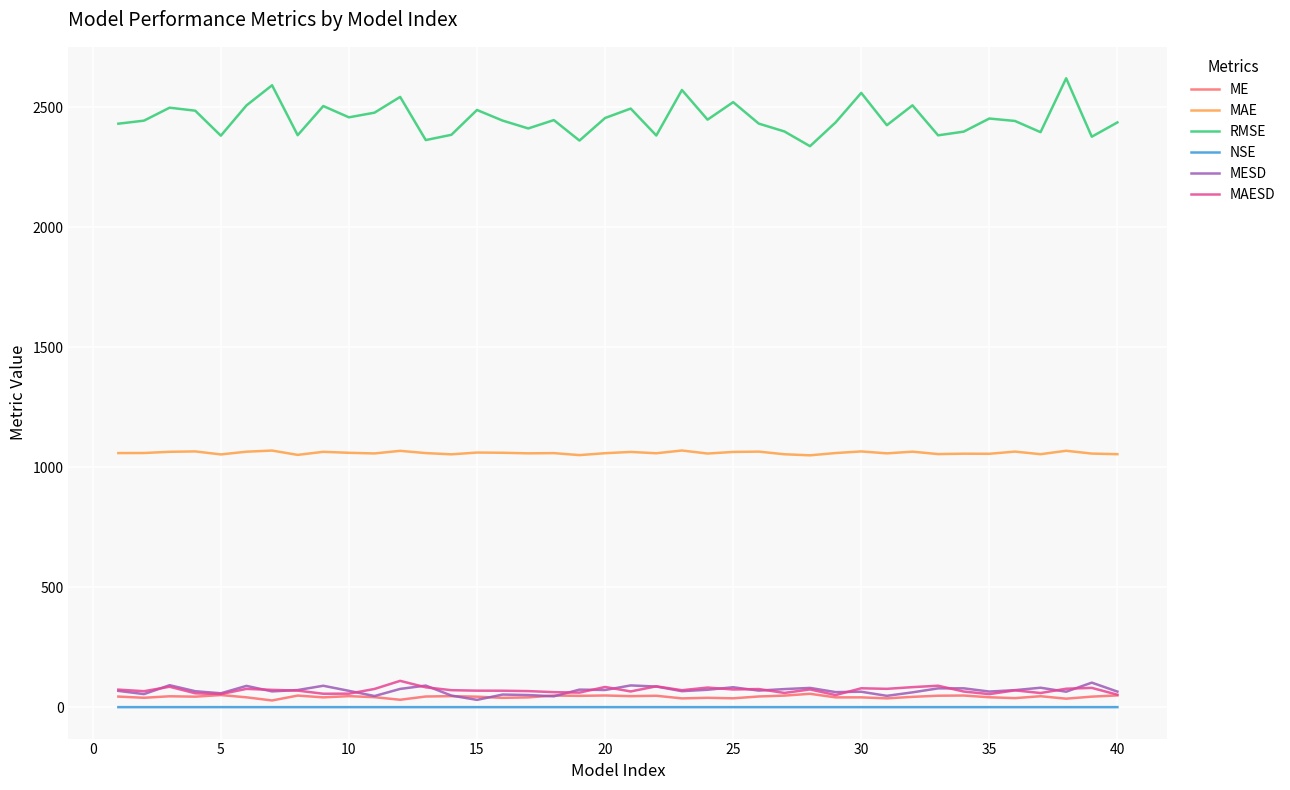

Which series has the largest range (max minus min)?

RMSE